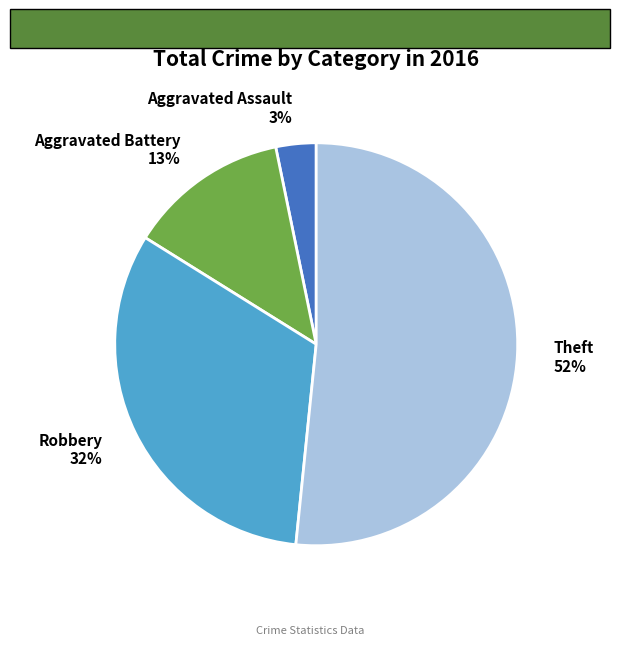

Combined, do Aggravated Assault and Aggravated Battery account for over 50%?

No